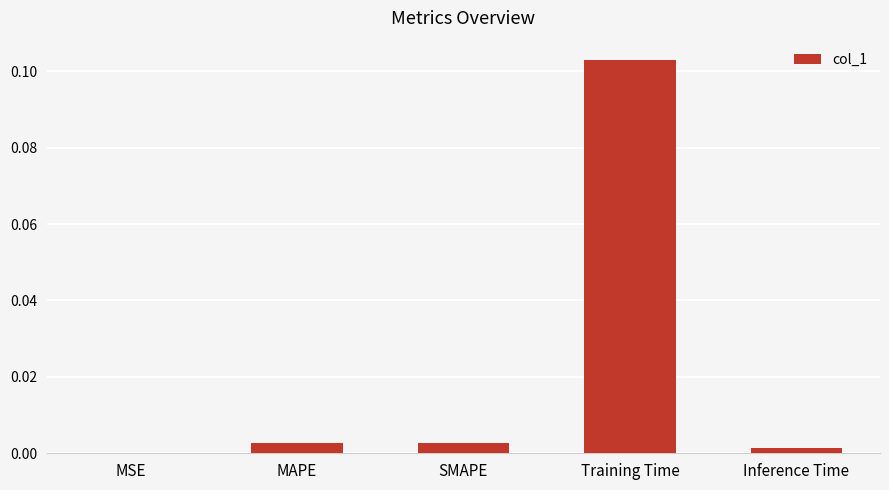

Which category has the highest value across all series?

Training Time